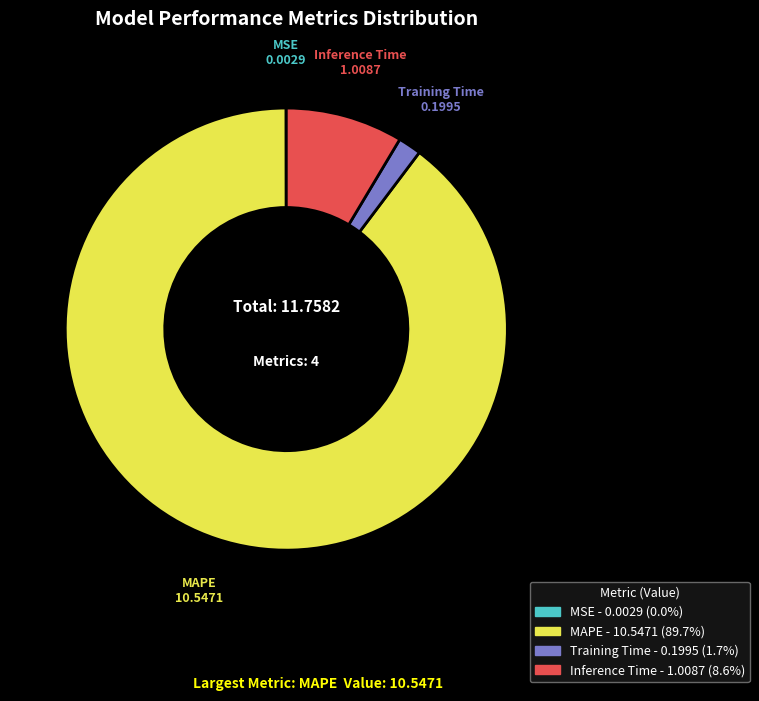

Which slice is the largest?

MAPE